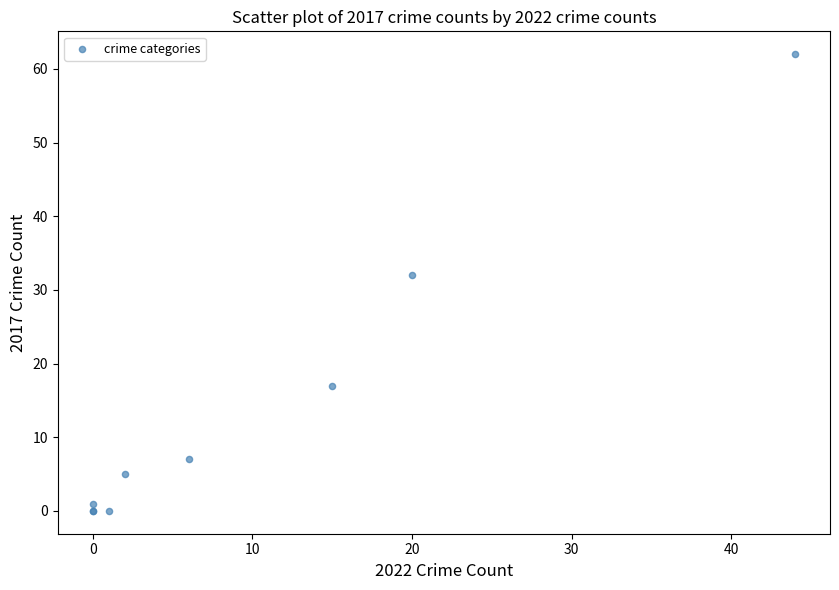

What Y value in the scatter plot is closest to 31?

32